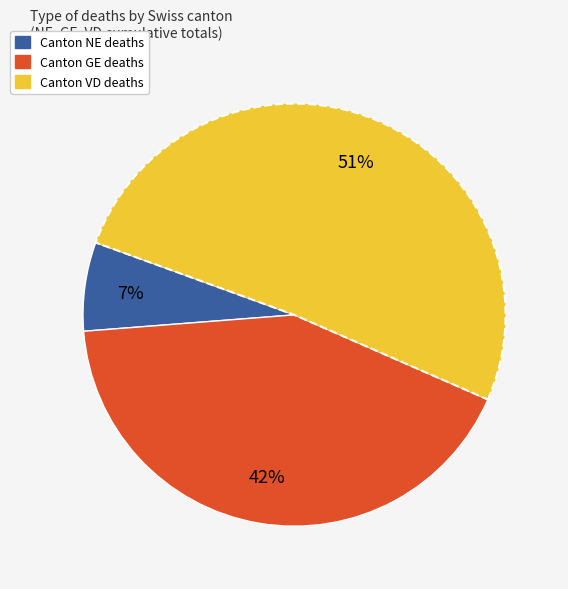

Does any single category account for the majority?

Yes